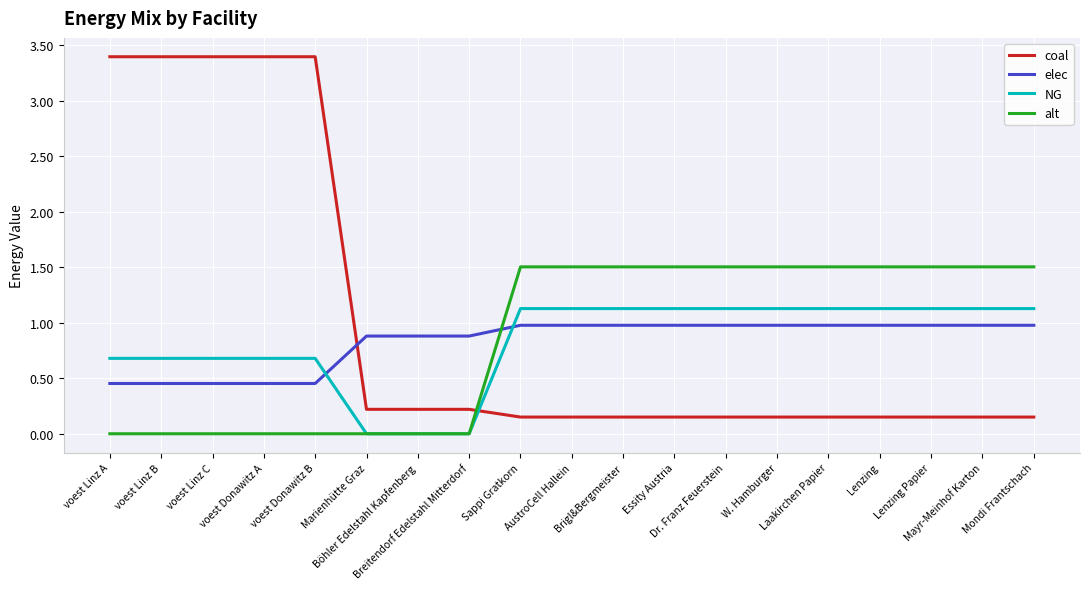

What is the sum of the NG values at voest Donawitz A and Essity Austria?

1.8